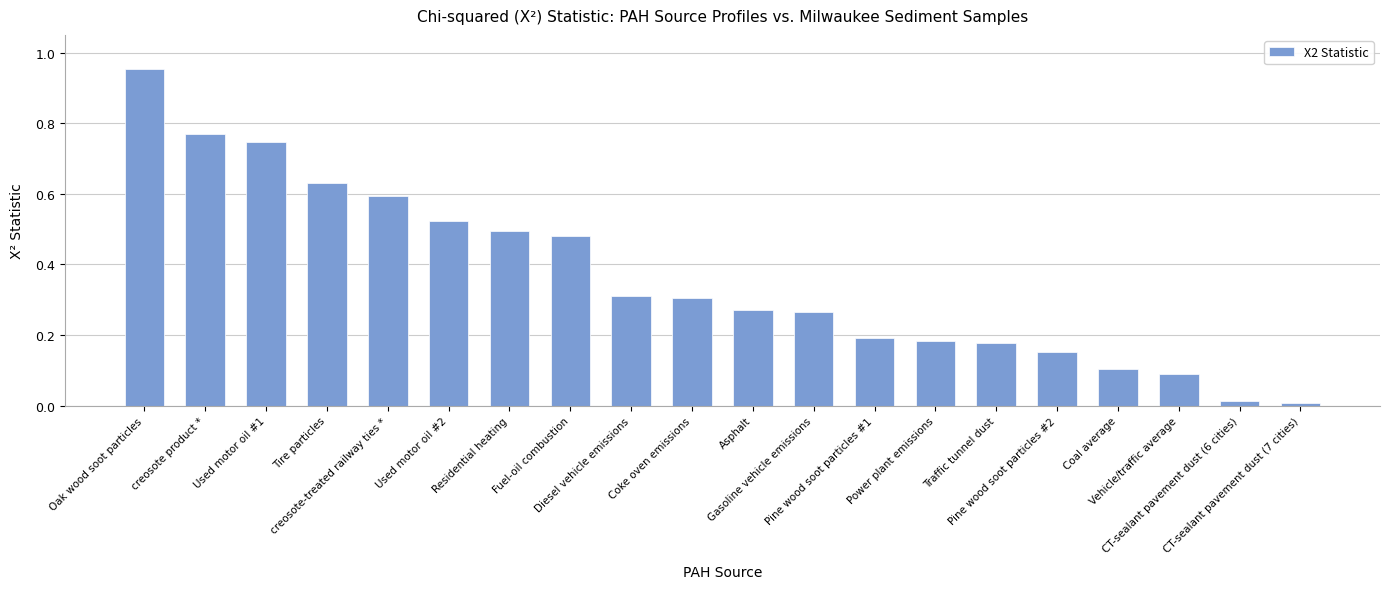

Count the number of categories in the chart.

20